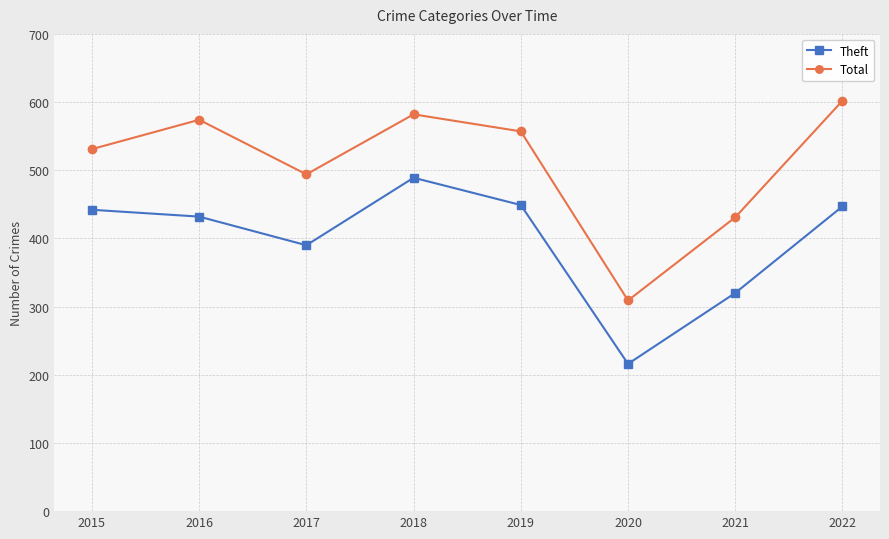

Where is Theft nearest to the value 352?

2021